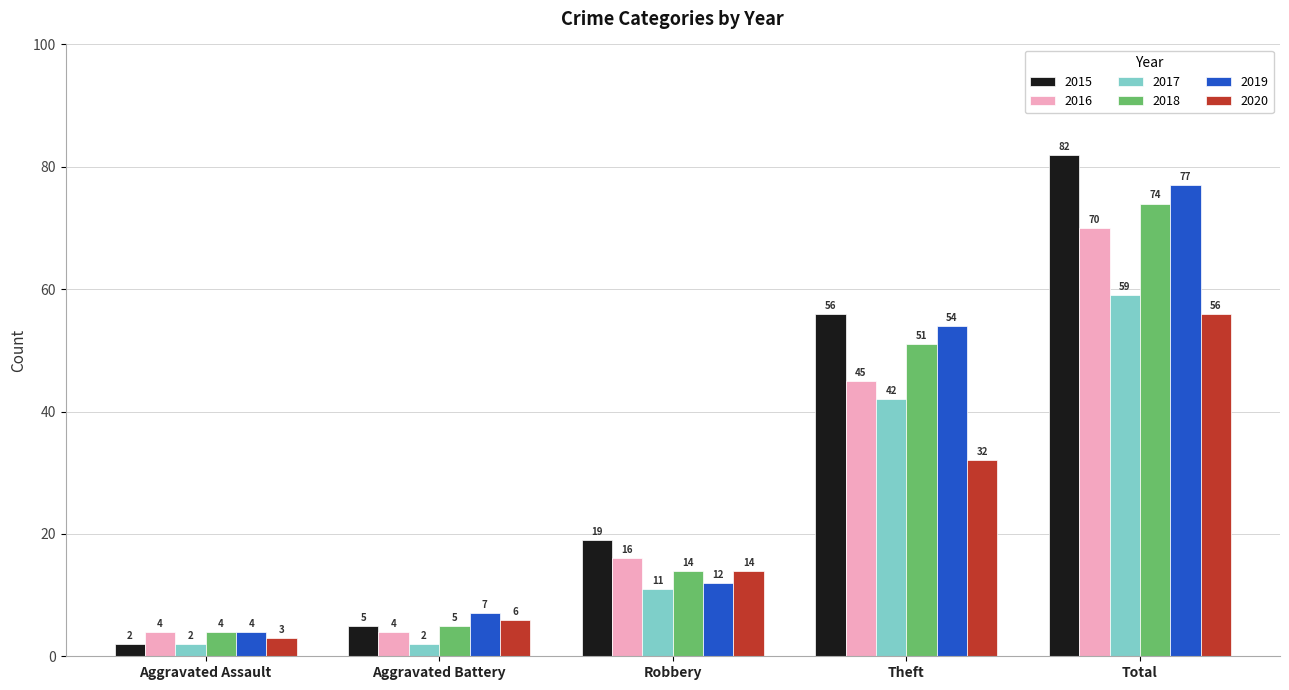

Reading left to right, transcribe all the data shown in this chart.

2015: Aggravated Assault=2	Aggravated Battery=5	Robbery=19	Theft=56	Total=82
2016: Aggravated Assault=4	Aggravated Battery=4	Robbery=16	Theft=45	Total=70
2017: Aggravated Assault=2	Aggravated Battery=2	Robbery=11	Theft=42	Total=59
2018: Aggravated Assault=4	Aggravated Battery=5	Robbery=14	Theft=51	Total=74
2019: Aggravated Assault=4	Aggravated Battery=7	Robbery=12	Theft=54	Total=77
2020: Aggravated Assault=3	Aggravated Battery=6	Robbery=14	Theft=32	Total=56